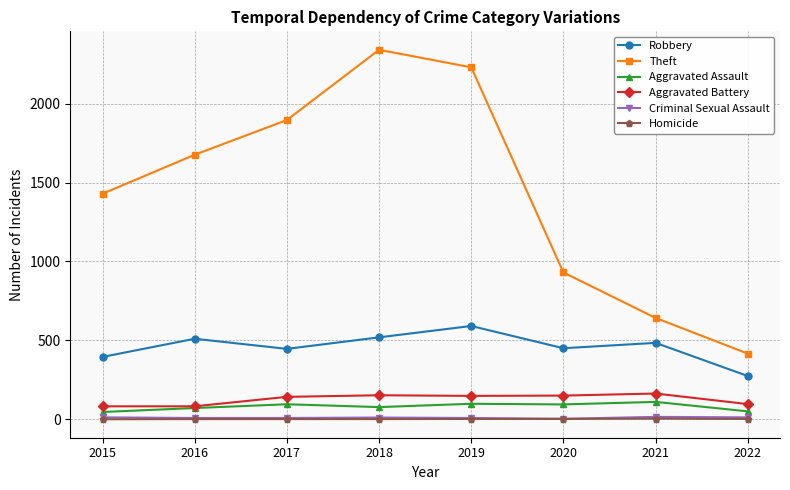

What are all the series names shown in the legend?

Robbery, Theft, Aggravated Assault, Aggravated Battery, Criminal Sexual Assault, Homicide